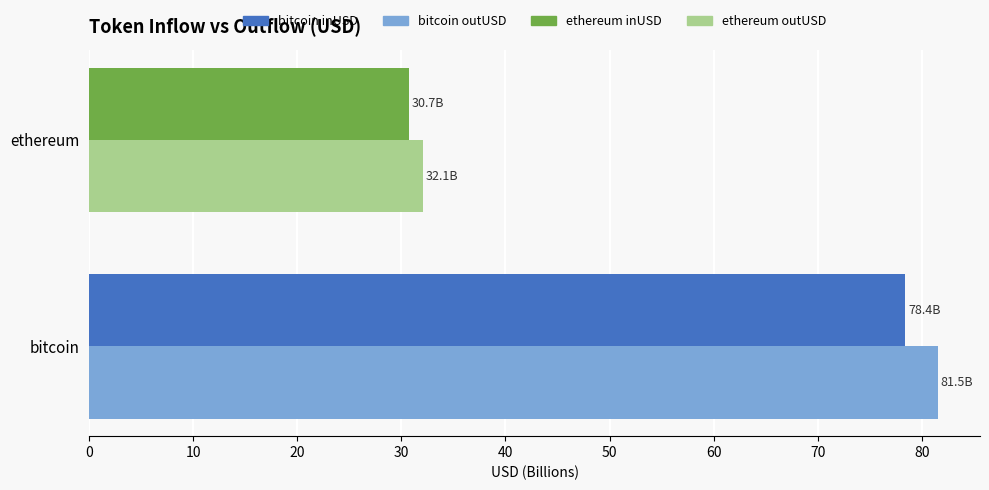

What is the total value across all series at bitcoin?

159.9